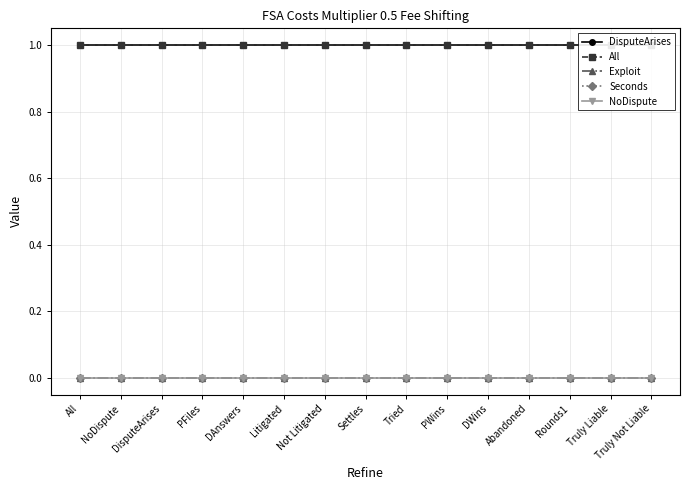

Does the chart have visible grid lines?

Yes